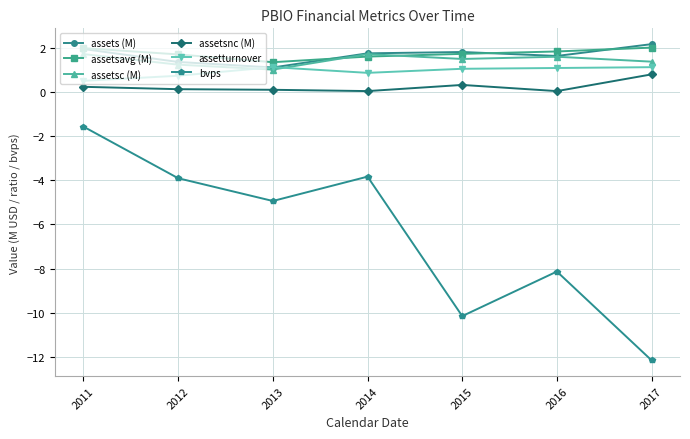

Is this an area chart (filled region under the line)?

No